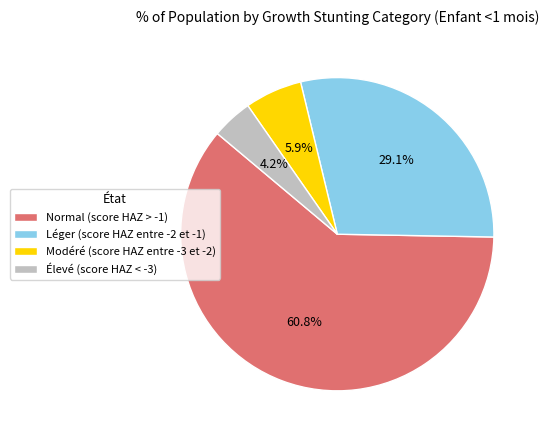

Does Élevé (score HAZ < -3) represent more than half of the total?

No